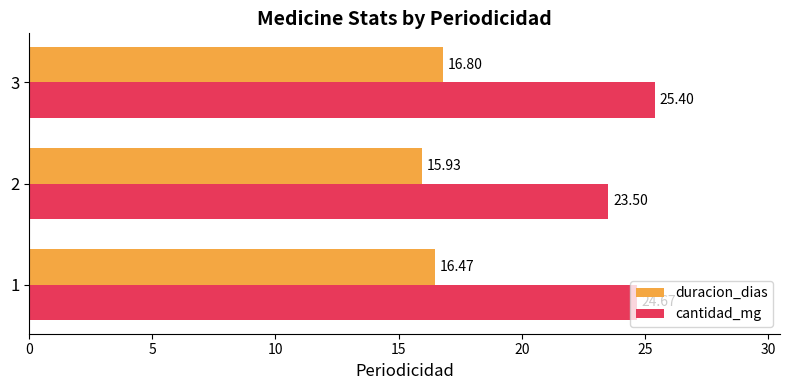

What is the difference between the maximum and minimum values in the cantidad_mg series?

1.9